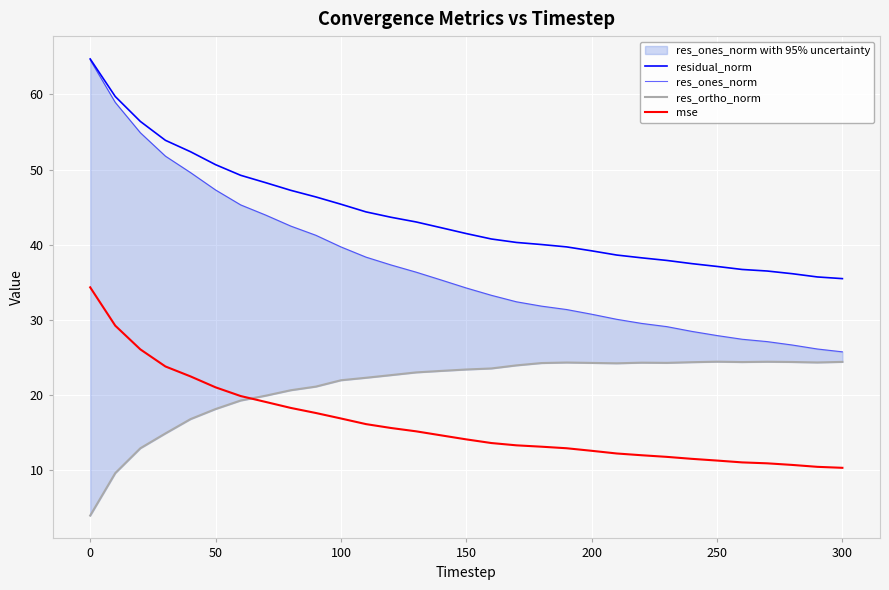

Reading right to left, extract all data points from this chart.

residual_norm: 35.5	35.7	36.2	36.5	36.7	37.1	37.5	37.9	38.3	38.6	39.2	39.7	40.0	40.3	40.8	41.5	42.3	43.0	43.7	44.4	45.4	46.4	47.2	48.3	49.2	50.7	52.4	53.9	56.4	59.7	64.7
res_ones_norm: 25.8	26.1	26.7	27.1	27.4	27.9	28.5	29.1	29.5	30.1	30.8	31.4	31.8	32.4	33.3	34.3	35.3	36.4	37.3	38.4	39.7	41.3	42.5	44.0	45.3	47.3	49.6	51.8	54.9	58.9	64.6
res_ortho_norm: 24.4	24.3	24.4	24.4	24.4	24.5	24.4	24.3	24.3	24.2	24.3	24.3	24.3	24.0	23.5	23.4	23.2	23.0	22.7	22.3	22.0	21.1	20.7	19.9	19.3	18.1	16.8	14.9	12.9	9.6	4.0
mse: 10.3	10.5	10.7	10.9	11.1	11.3	11.5	11.8	12.0	12.2	12.6	12.9	13.1	13.3	13.6	14.1	14.6	15.2	15.6	16.1	16.9	17.6	18.3	19.1	19.9	21.0	22.5	23.8	26.1	29.2	34.3